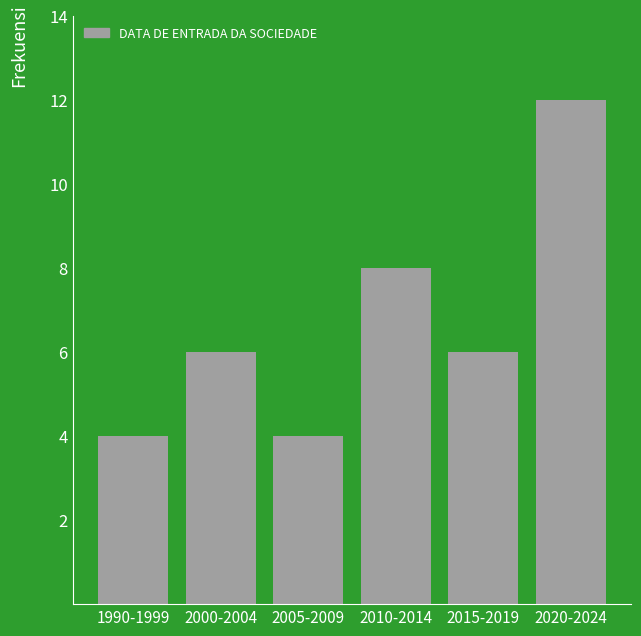

Reading left to right, what are all the values shown in this chart?

4	6	4	8	6	12